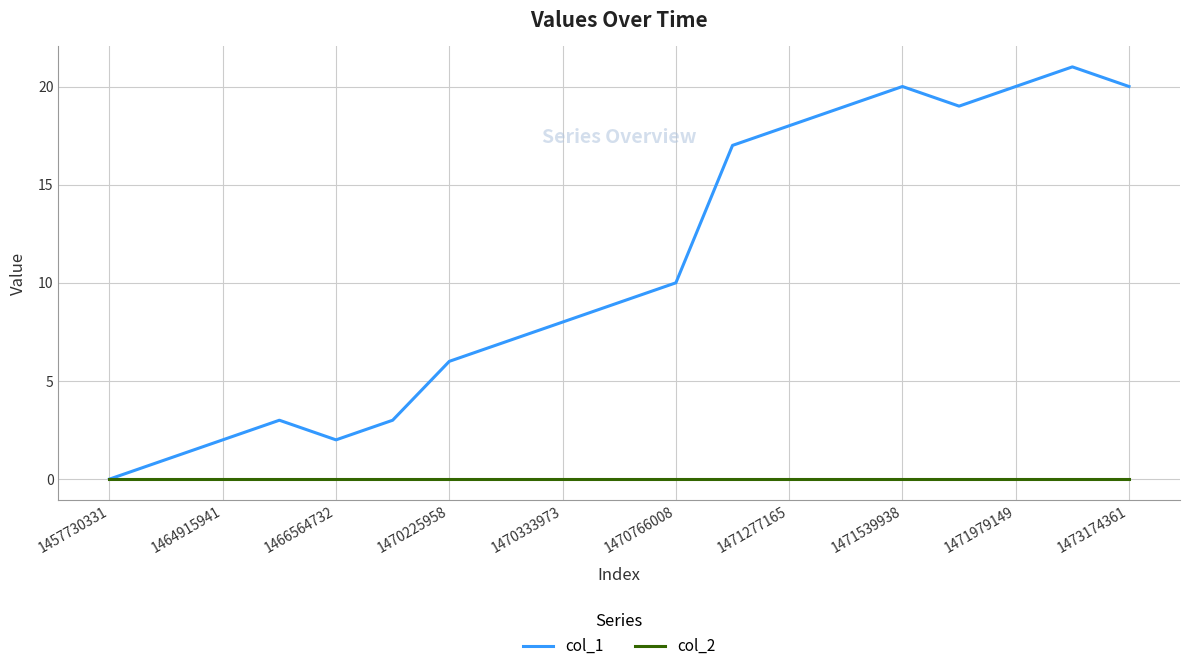

Rank the series by their average value, from lowest to highest.

col_2, col_1